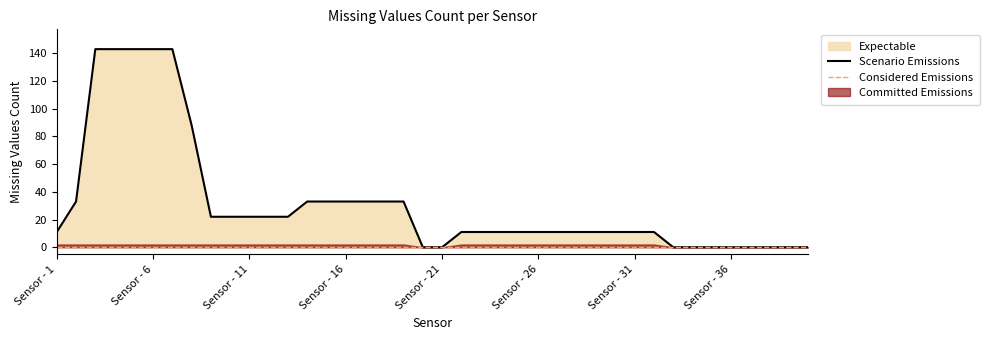

Is it true that the value at Sensor - 7 is 143?

True